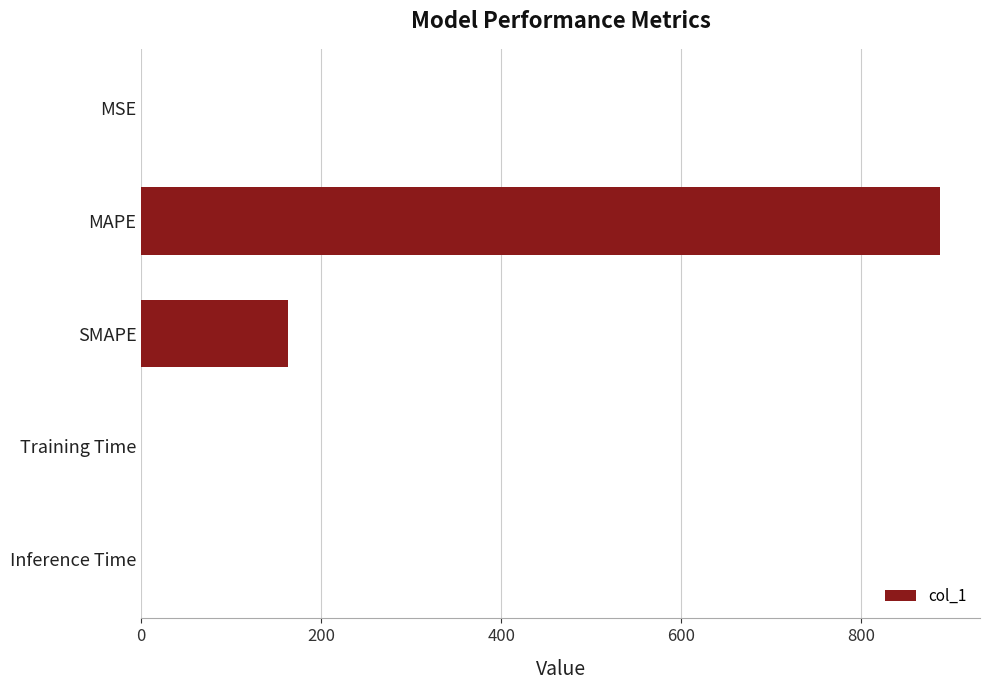

What is the maximum value shown in the chart?

887.7